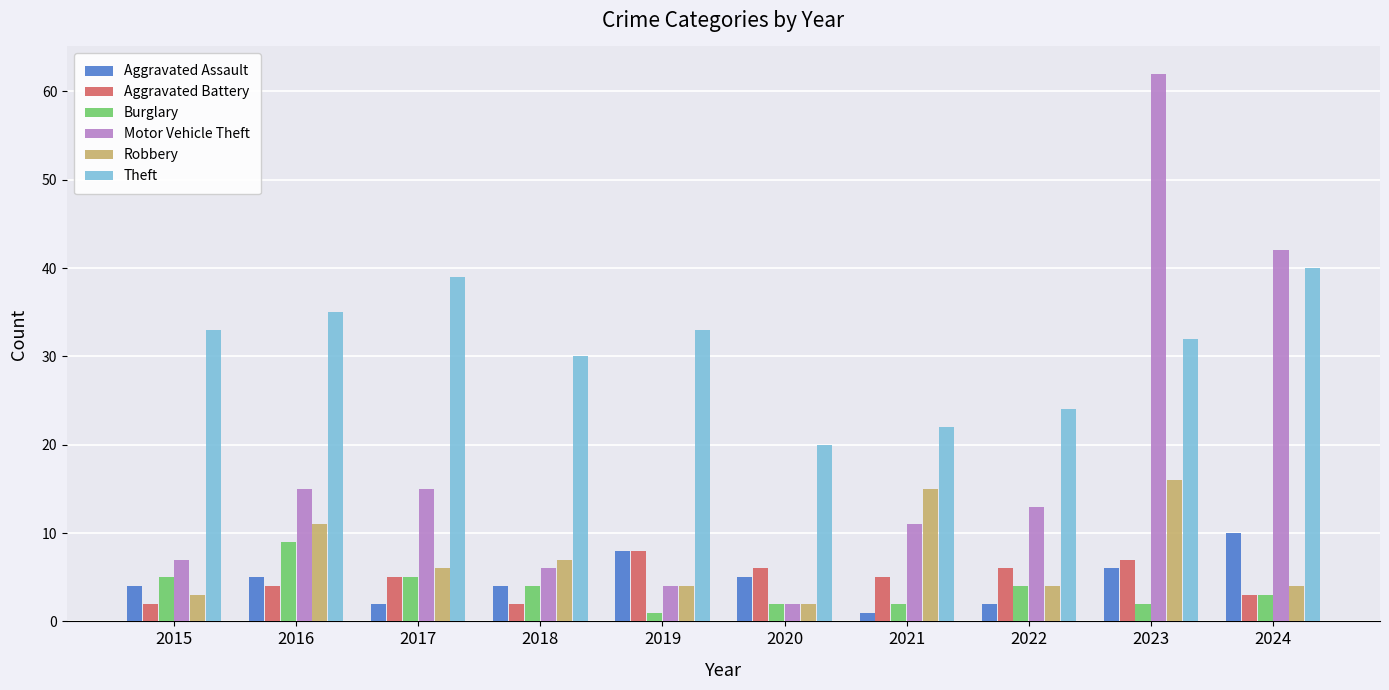

Is it true that Aggravated Assault equals 4 at 2018?

True